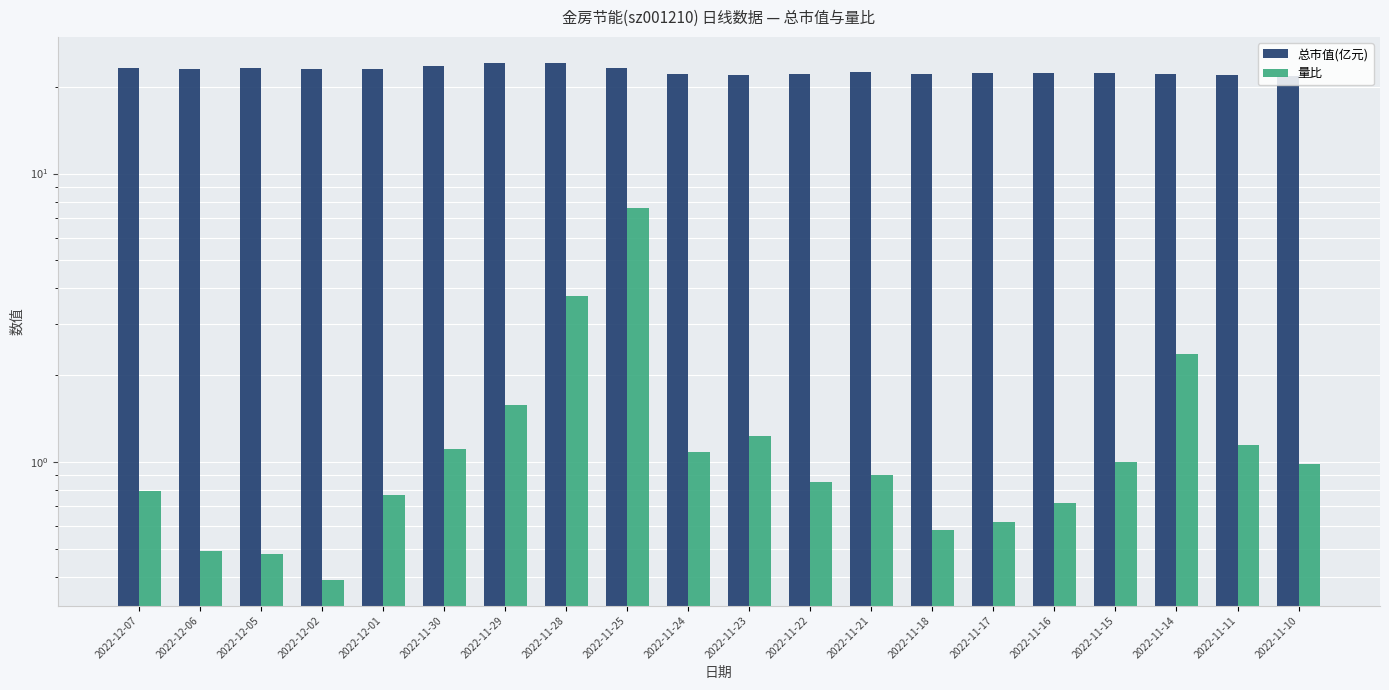

The 量比 series shows 0.6 at 2022-11-18. True or false?

True